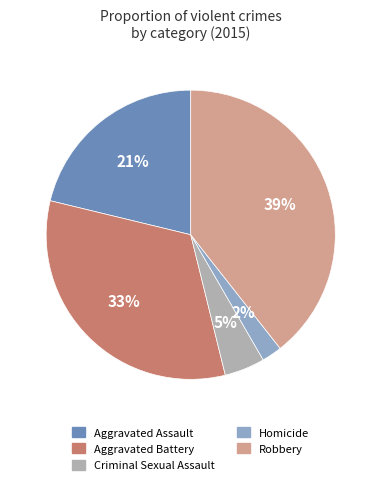

To the nearest percent, what percentage of the pie is Aggravated Battery?

33%